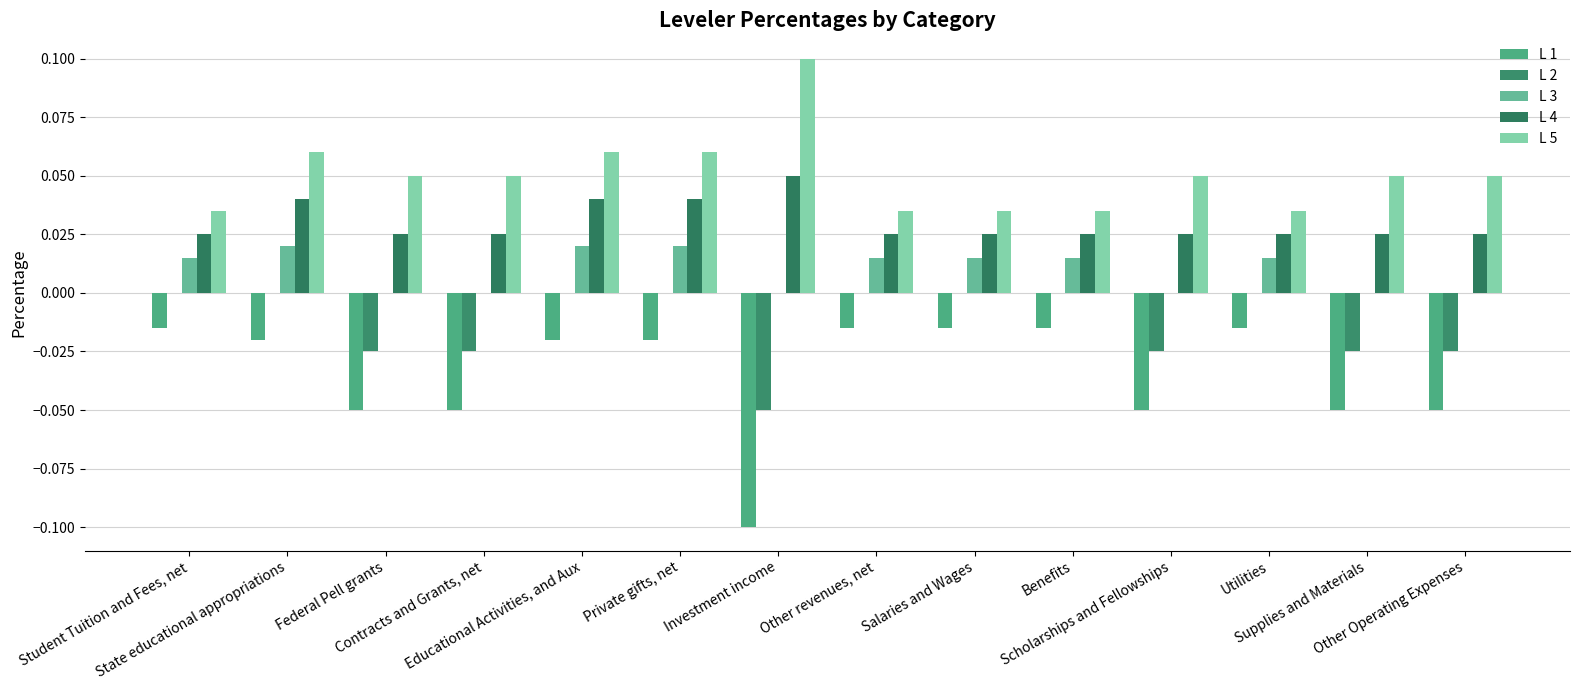

Between Contracts and Grants, net and Other revenues, net, which series saw the biggest shift?

L 1